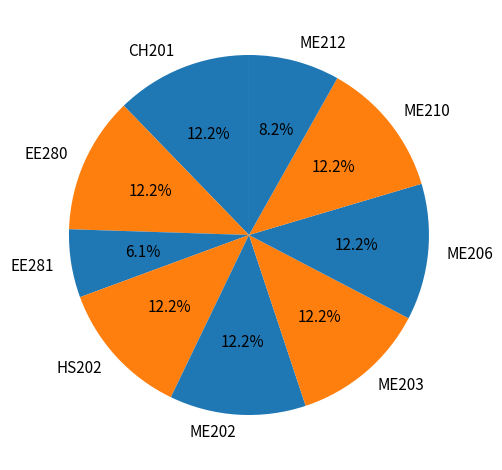

To the nearest percent, what percentage of the pie is ME202?

12%